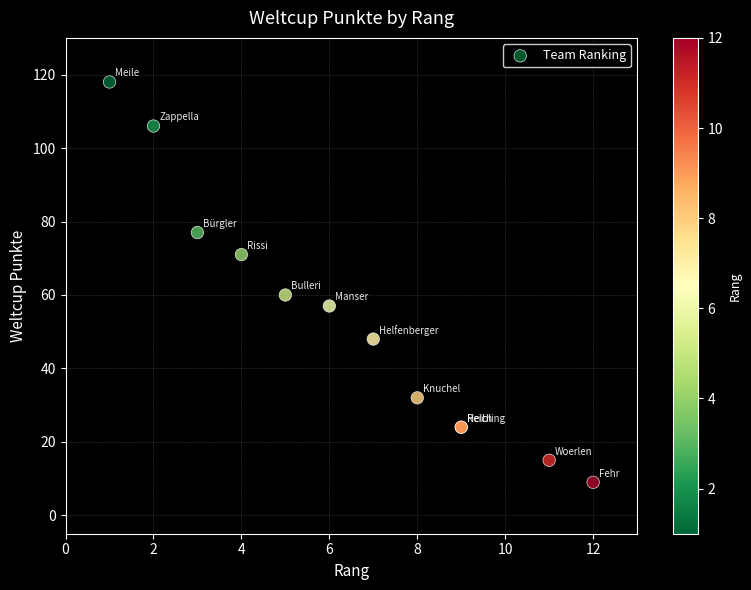

What Y value in the scatter plot is closest to 63?

60